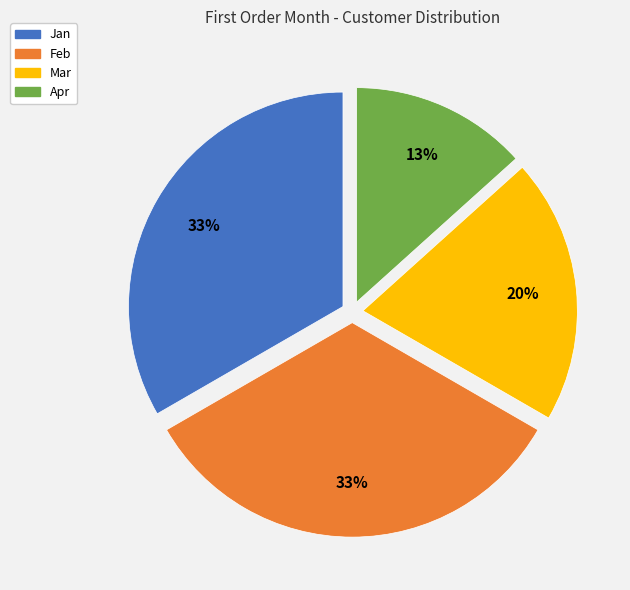

Which slice is the smallest?

Apr